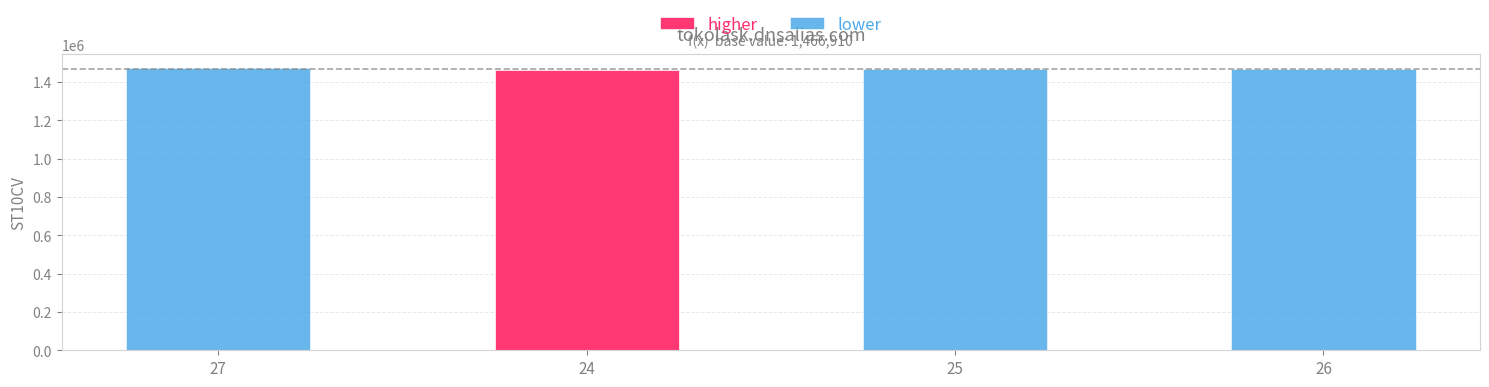

What is the highest value of the lower series?

1471180